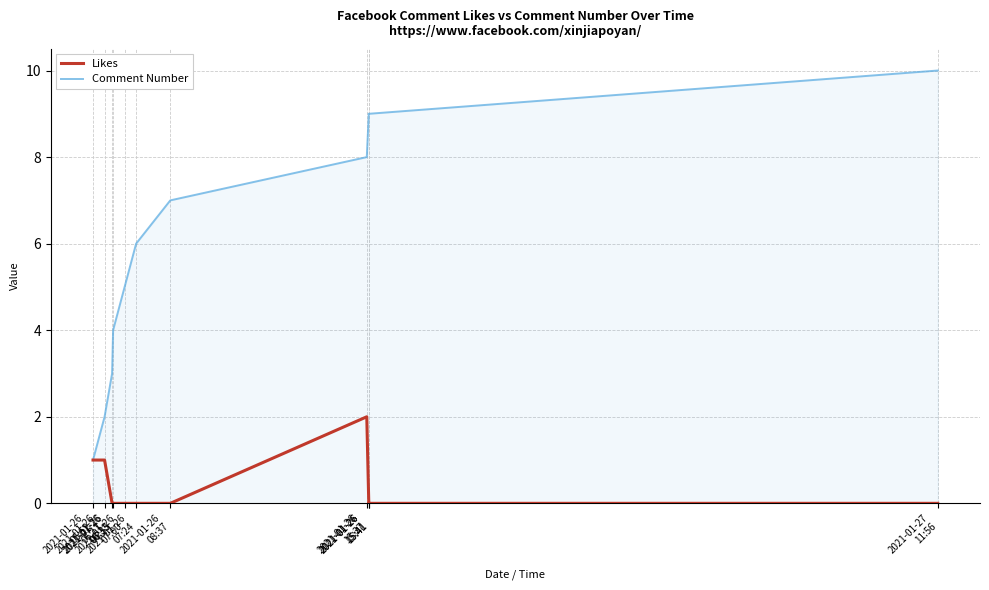

Reading left to right, what are all the values shown in this chart?

Likes: 2021-01-26
05:52=1	2021-01-26
06:17=1	2021-01-26
06:33=0	2021-01-26
06:35=0	2021-01-26
07:00=0	2021-01-26
07:24=0	2021-01-26
08:37=0	2021-01-26
15:37=2	2021-01-26
15:41=0	2021-01-26
15:41=0	2021-01-27
11:56=0
Comment Number: 2021-01-26
05:52=1	2021-01-26
06:17=2	2021-01-26
06:33=3	2021-01-26
06:35=4	2021-01-26
07:00=5	2021-01-26
07:24=6	2021-01-26
08:37=7	2021-01-26
15:37=8	2021-01-26
15:41=9	2021-01-26
15:41=9	2021-01-27
11:56=10